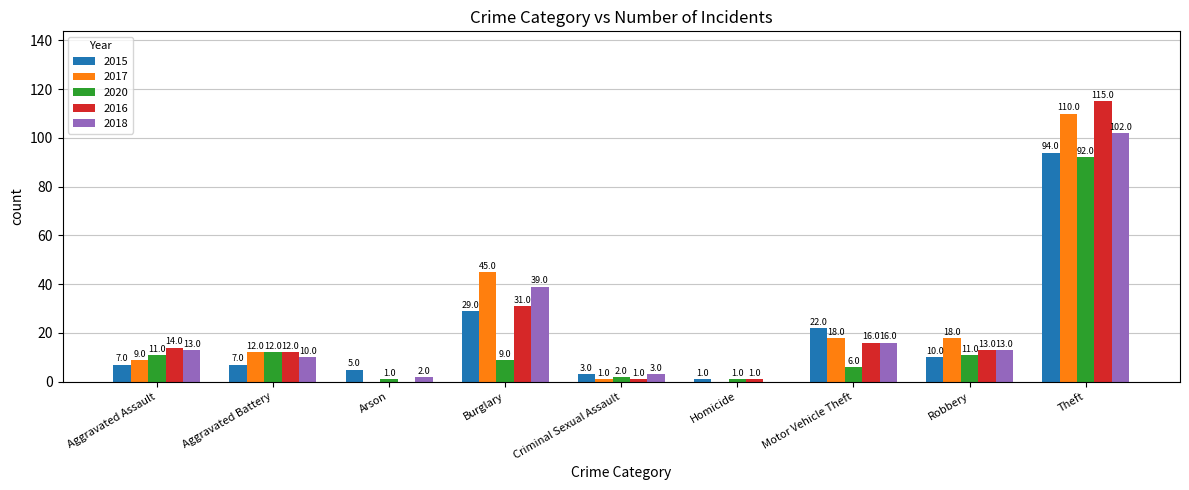

True or false: 2015 has a value of 22 at Motor Vehicle Theft.

True